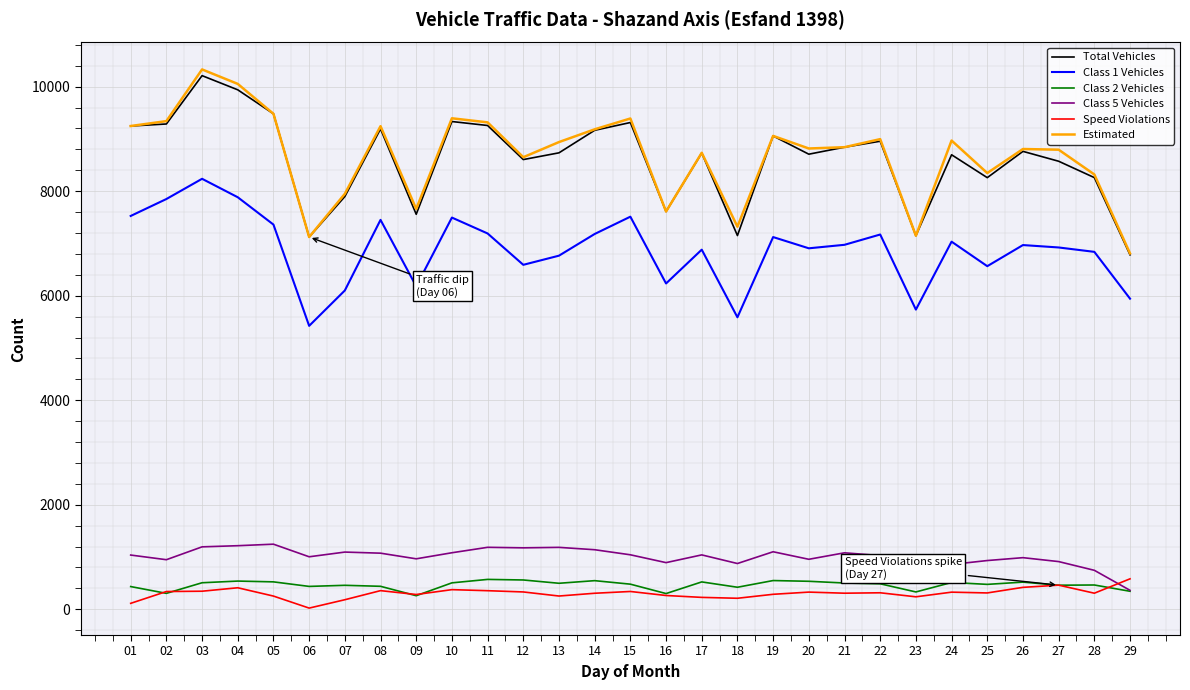

At which category does the chart reach its minimum across all series?

06